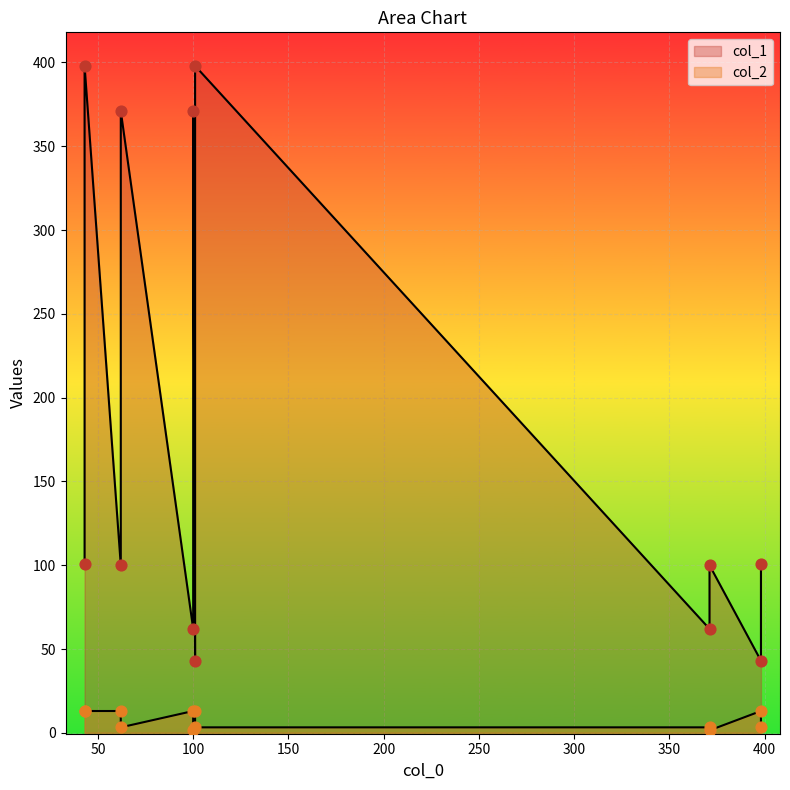

At how many categories does at least one series exceed 183?

4